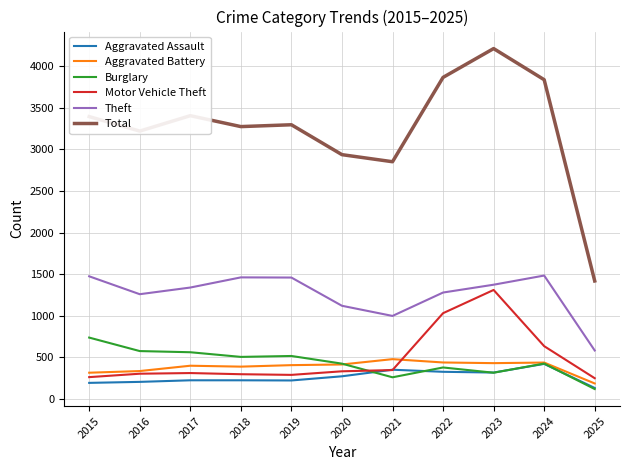

What is the average value of the Burglary series?

439